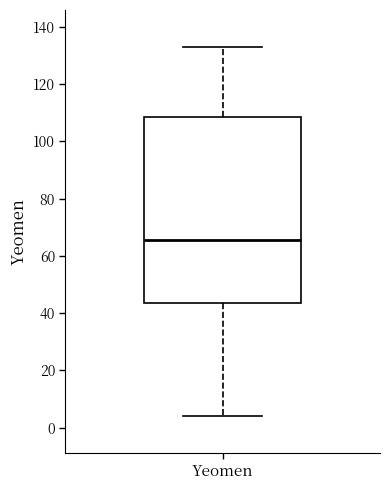

Where does the median line of the box for Yeomen sit on the y-axis? The values are not printed on the chart, so give them approximately, as read against the axis.

66